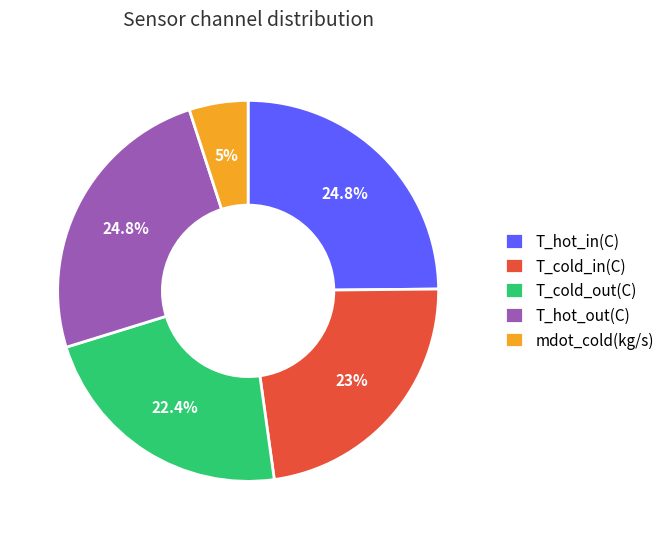

Is there any slice that represents more than half of the pie?

No